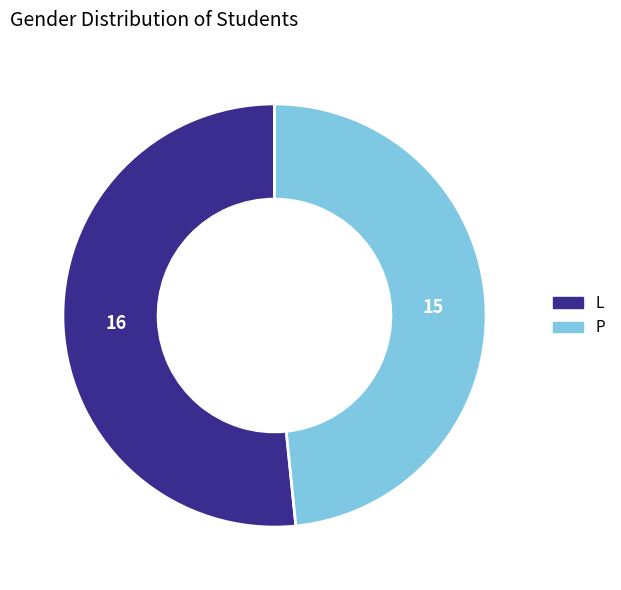

Combined, do L and P account for over 50%?

Yes